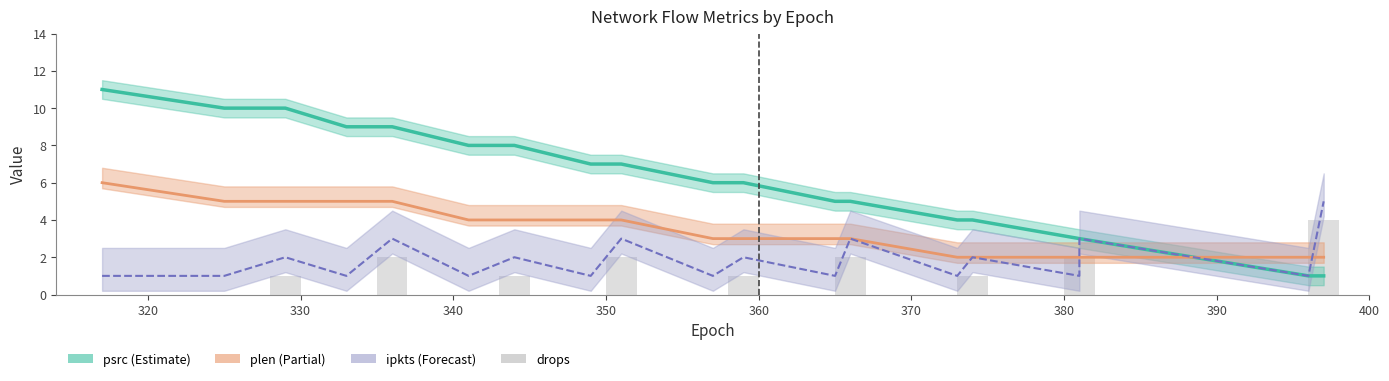

What are all the series names shown in the legend?

psrc, plen, ipkts, drops